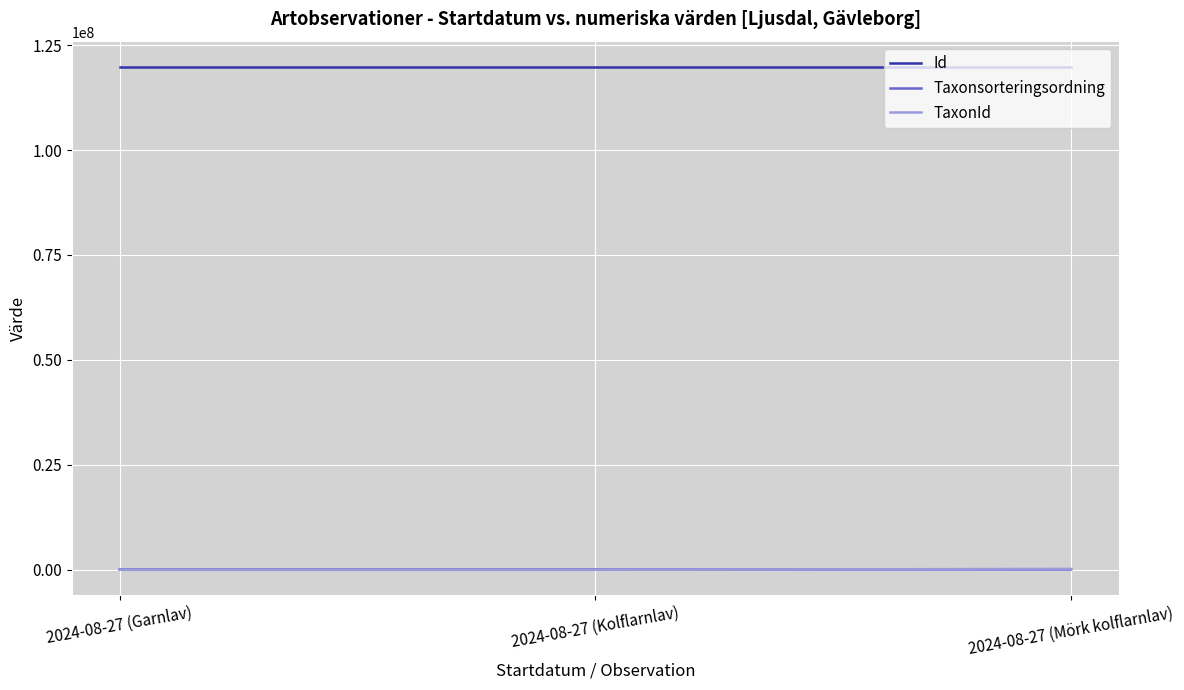

What is the maximum value for Taxonsorteringsordning?

78542